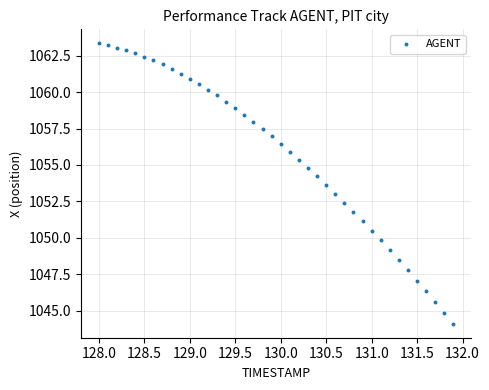

What is the range of X values (max minus min)?

3.9